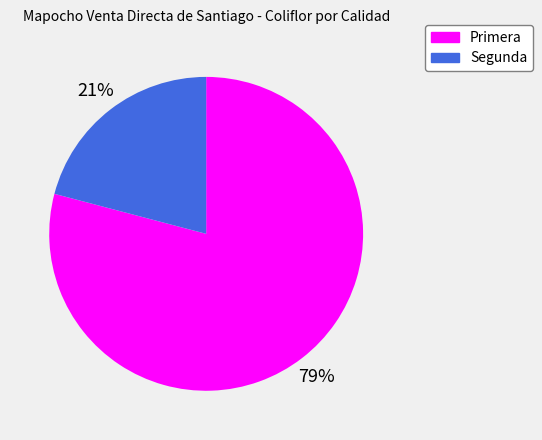

Count the number of slices in the pie.

2